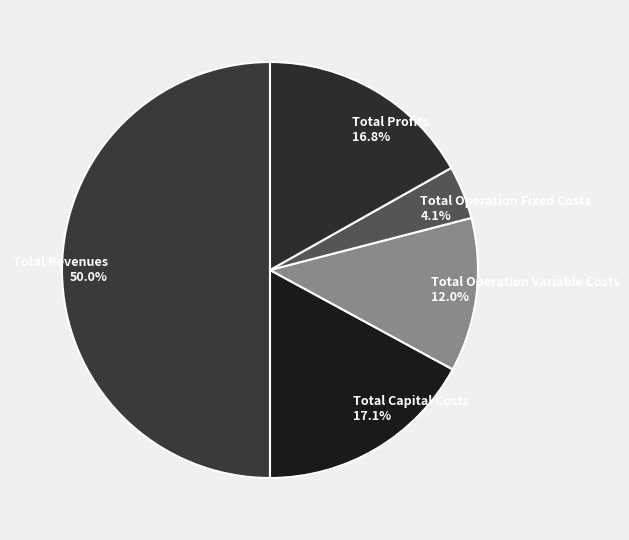

Between Total Profits and Total Operation Variable Costs, which is larger?

Total Profits